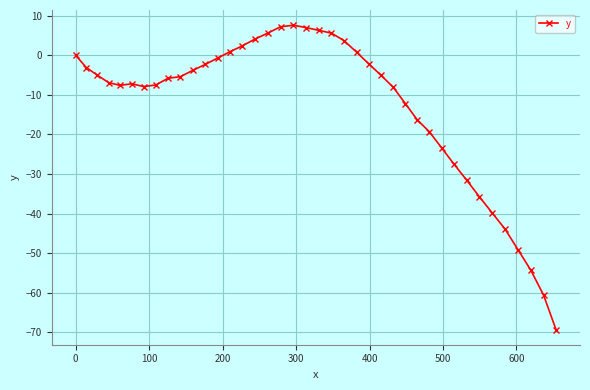

What is the smallest value displayed?

-69.3